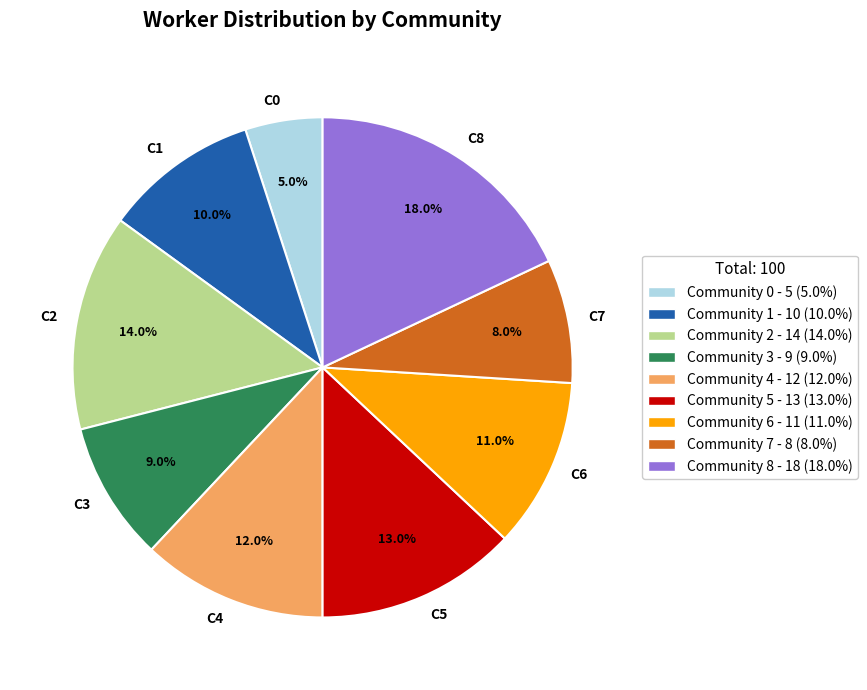

Which has a higher value, C3 or C5?

C5